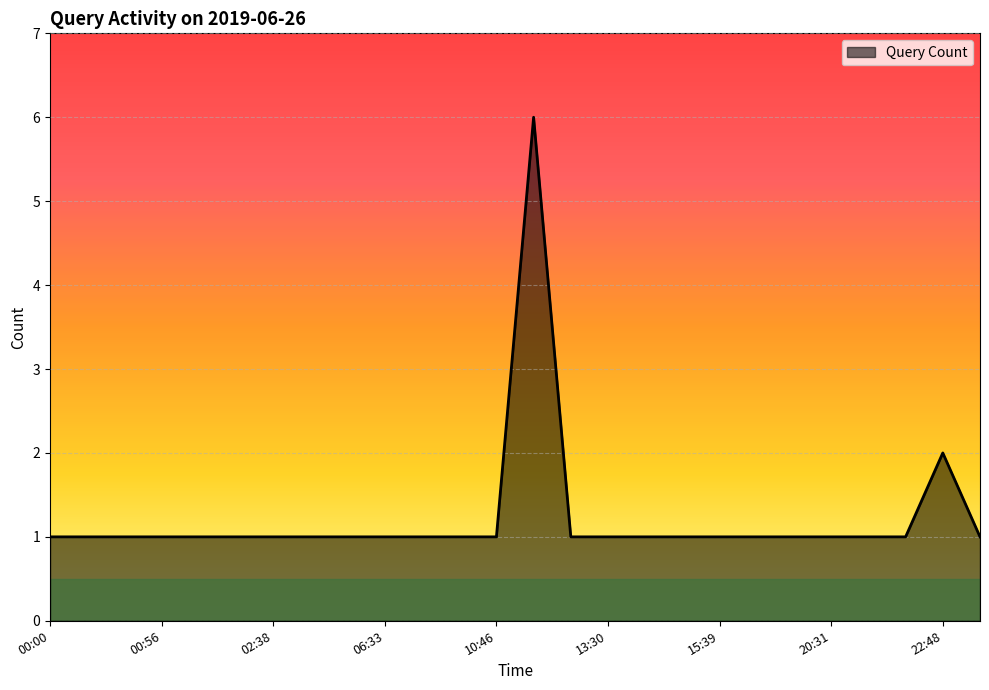

How many lines are shown in the chart?

1